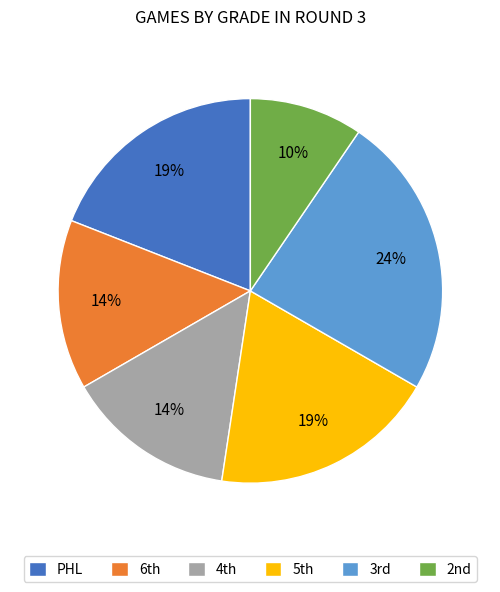

How many slices are in this pie chart?

6